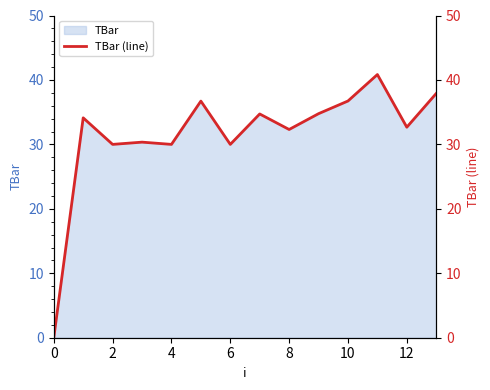

How many points are higher than both their immediate neighbors (excluding endpoints)?

5